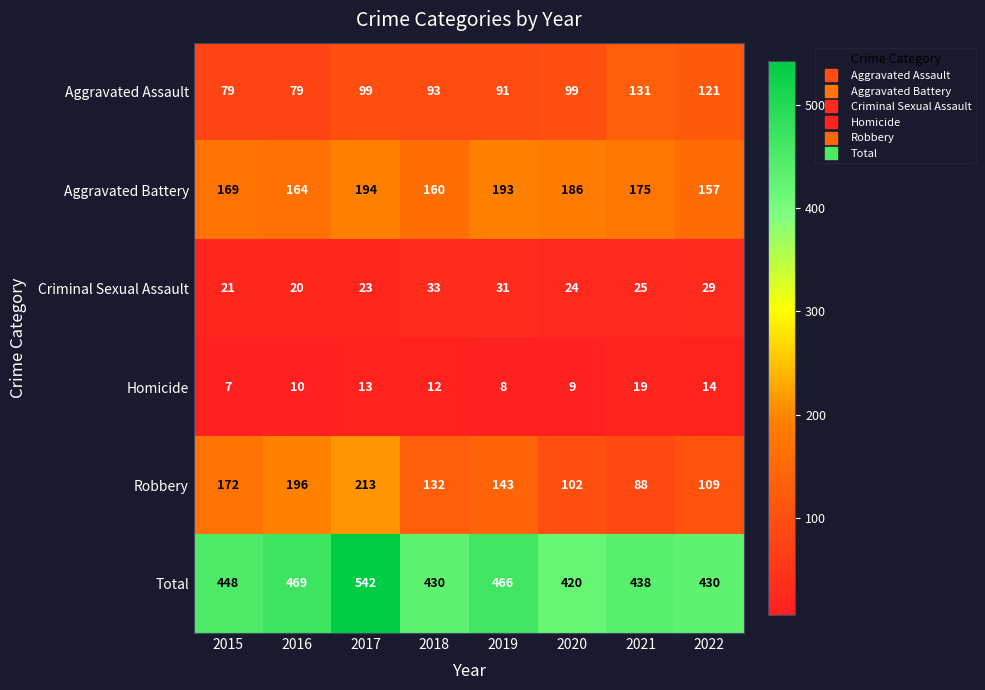

What is the average value of the Robbery series?

144